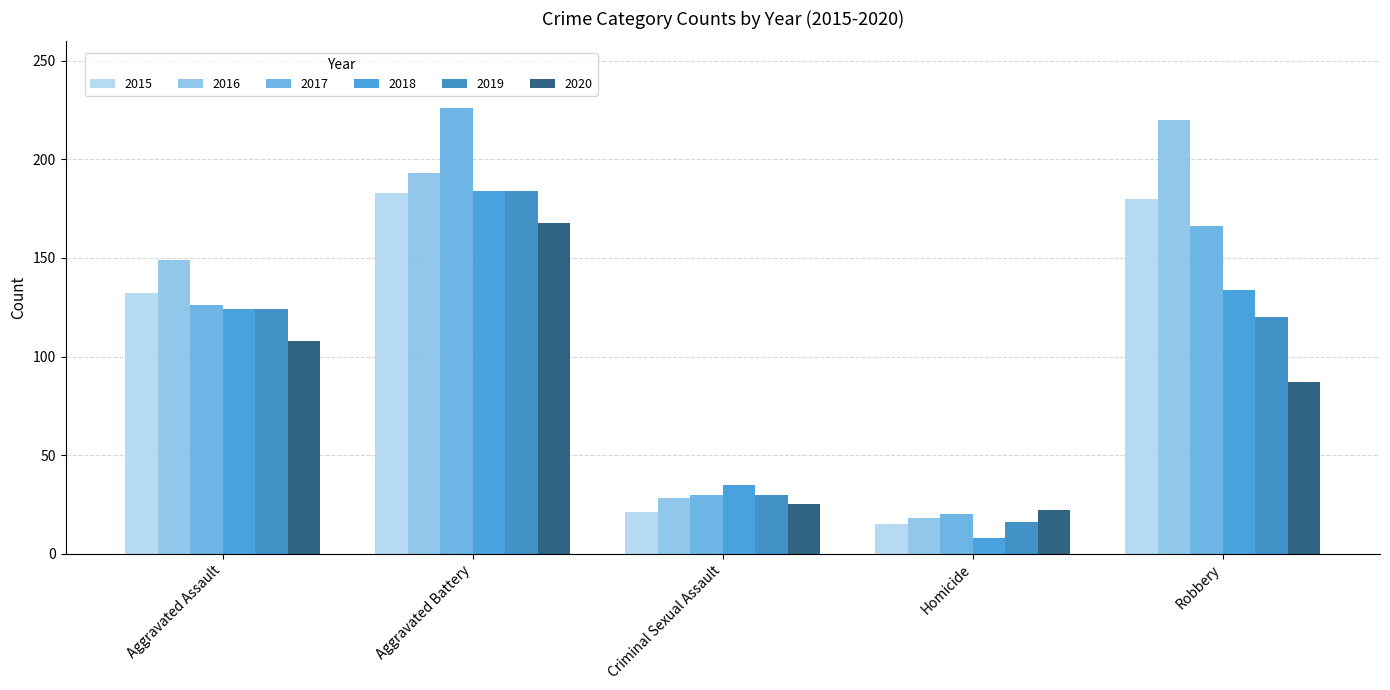

Reading right to left, list all the values displayed in this chart.

2015: Robbery=180	Homicide=15	Criminal Sexual Assault=21	Aggravated Battery=183	Aggravated Assault=132
2016: Robbery=220	Homicide=18	Criminal Sexual Assault=28	Aggravated Battery=193	Aggravated Assault=149
2017: Robbery=166	Homicide=20	Criminal Sexual Assault=30	Aggravated Battery=226	Aggravated Assault=126
2018: Robbery=134	Homicide=8	Criminal Sexual Assault=35	Aggravated Battery=184	Aggravated Assault=124
2019: Robbery=120	Homicide=16	Criminal Sexual Assault=30	Aggravated Battery=184	Aggravated Assault=124
2020: Robbery=87	Homicide=22	Criminal Sexual Assault=25	Aggravated Battery=168	Aggravated Assault=108